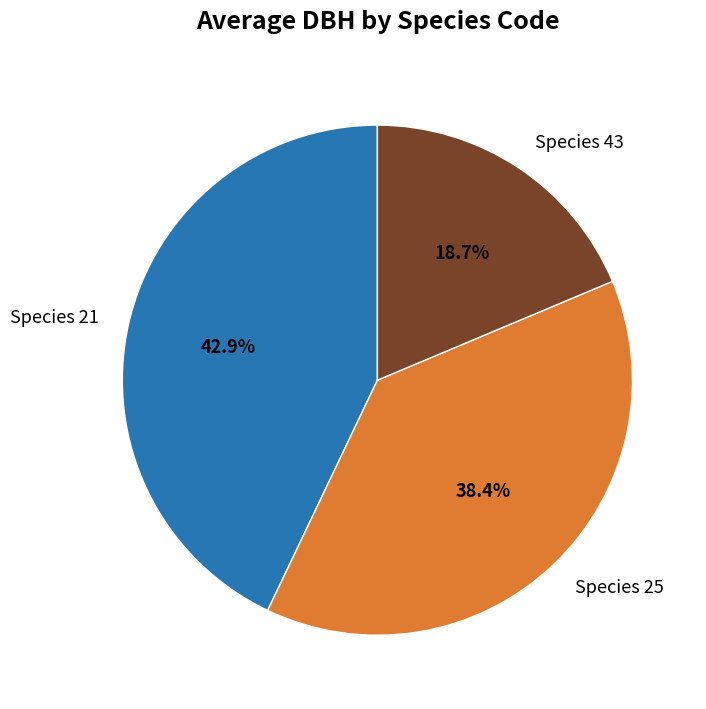

Between Species 21 and Species 43, which is larger?

Species 21